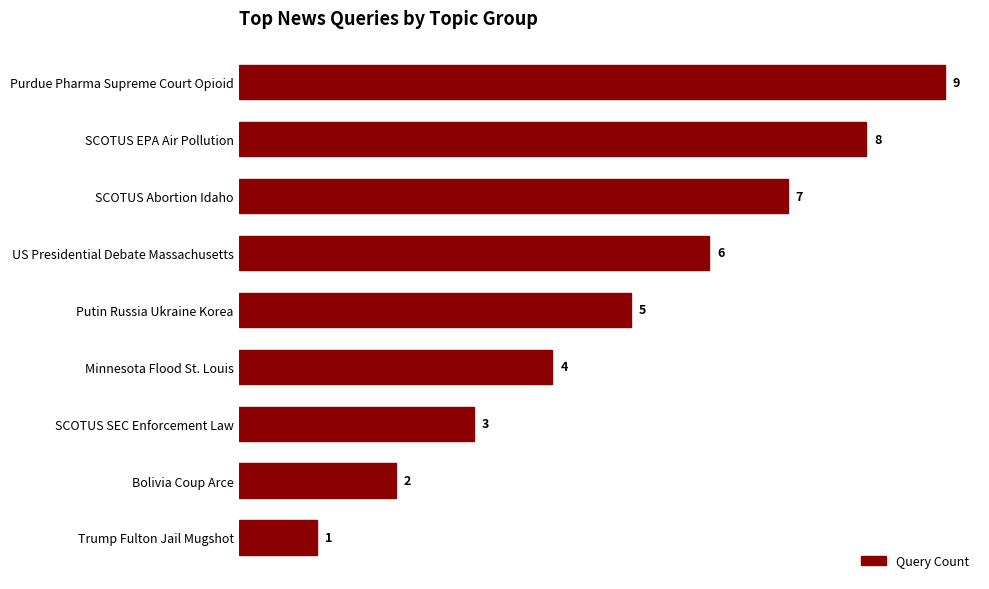

What is the sum of all values?

45